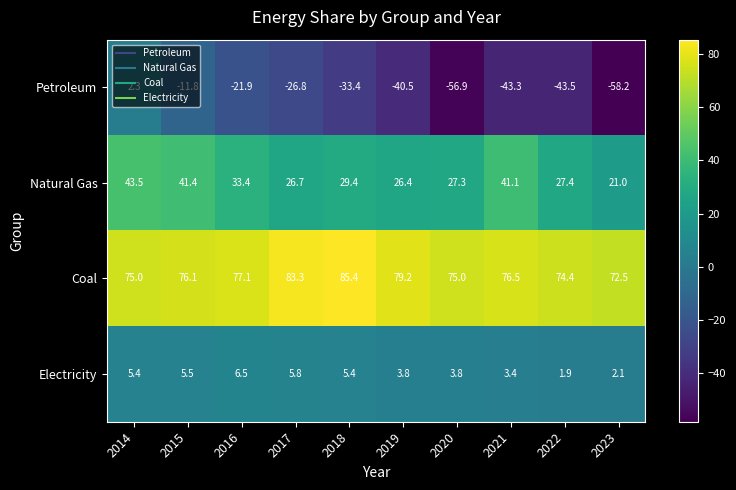

What value does the Coal series have at 2014?

75.0